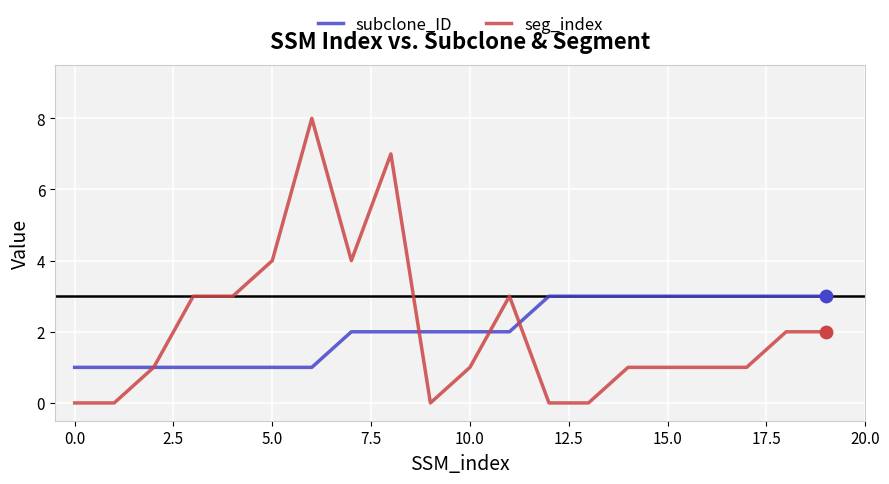

Which series has the widest spread of values?

seg_index